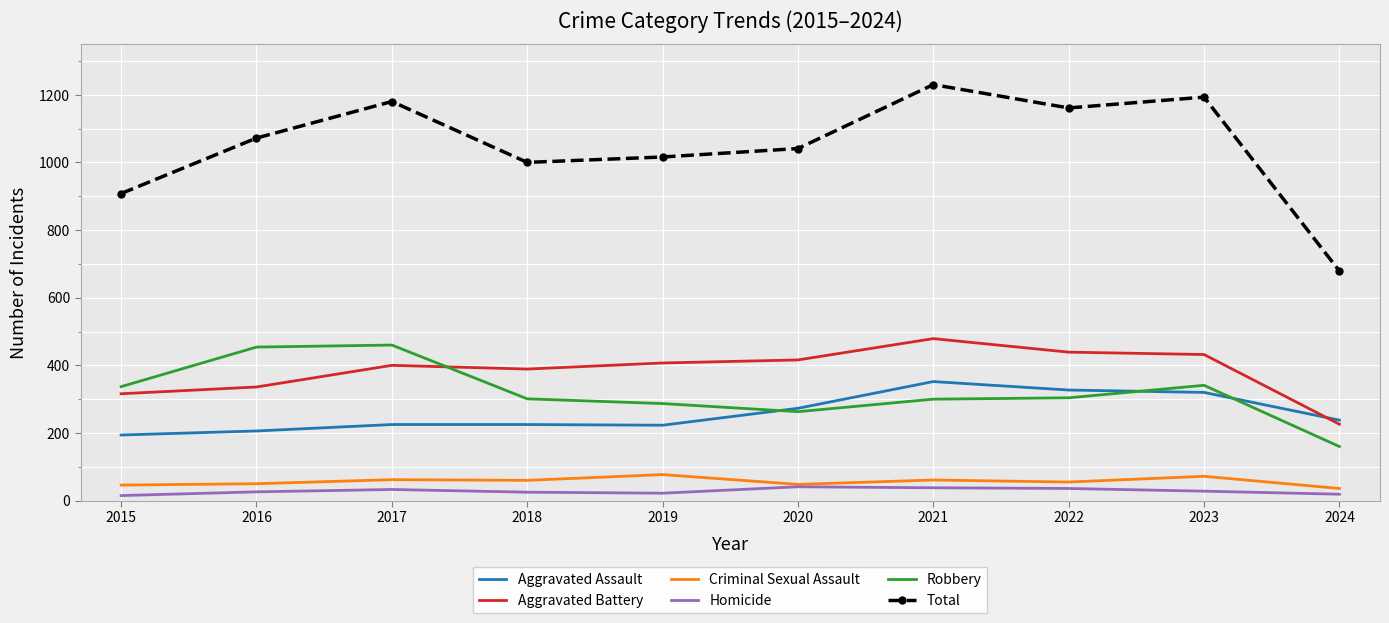

What is the lowest value of the Aggravated Assault series?

194